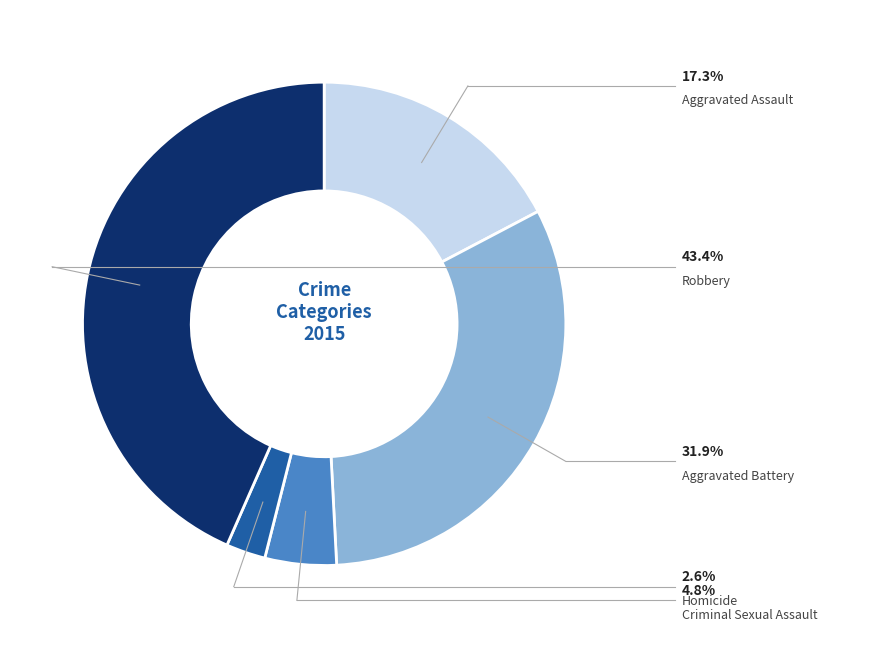

Is there a majority slice in this chart?

No